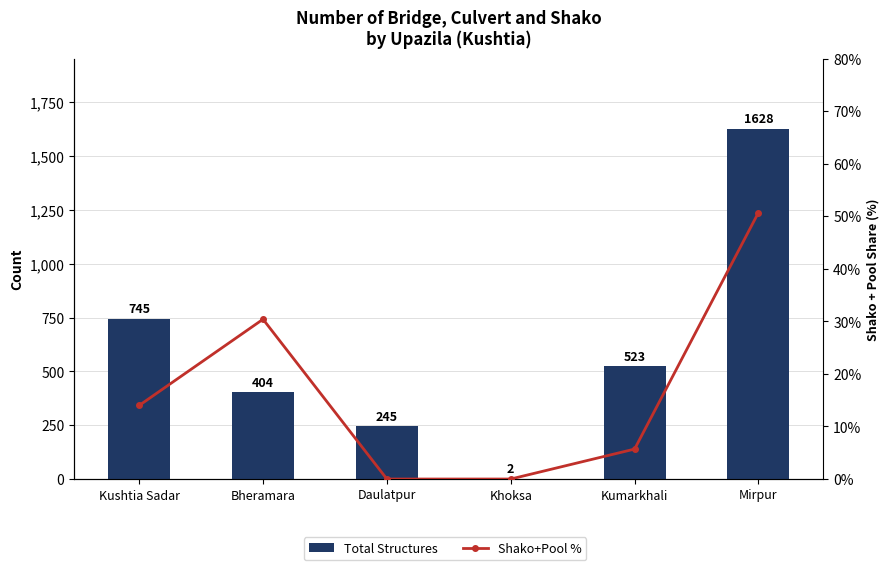

Which series has the widest spread of values?

Total Structures